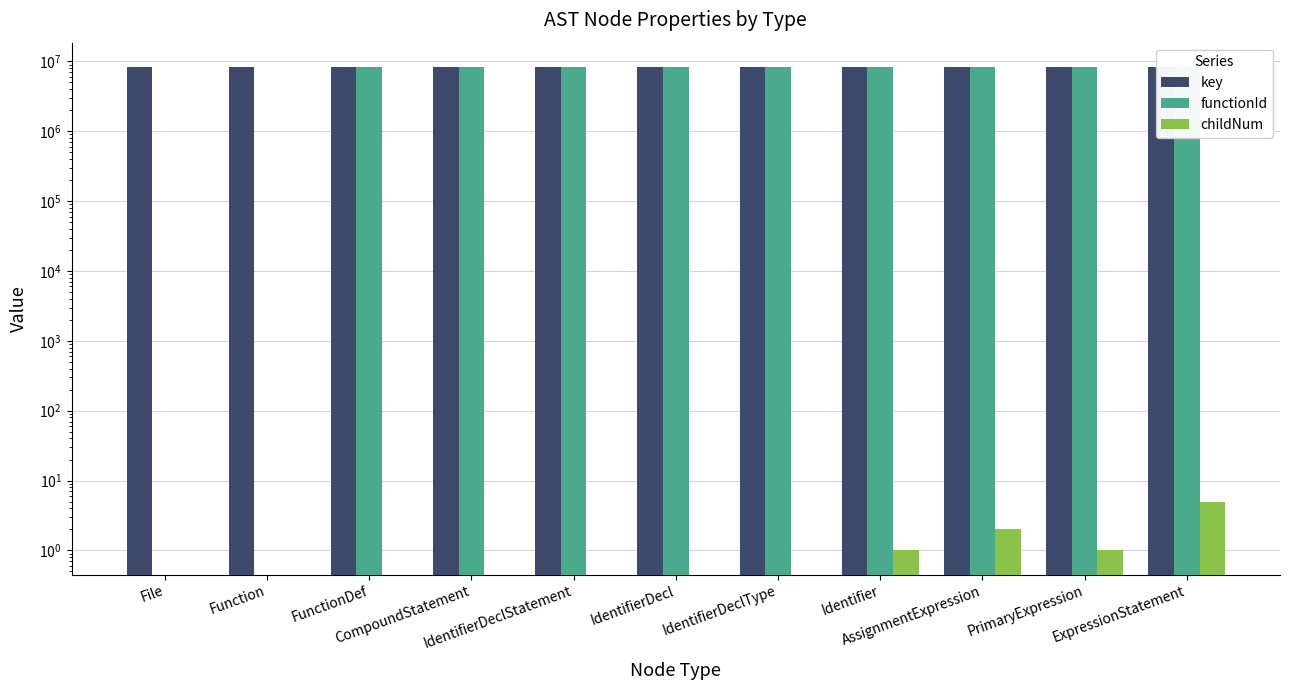

How many categories are shown in the chart?

11